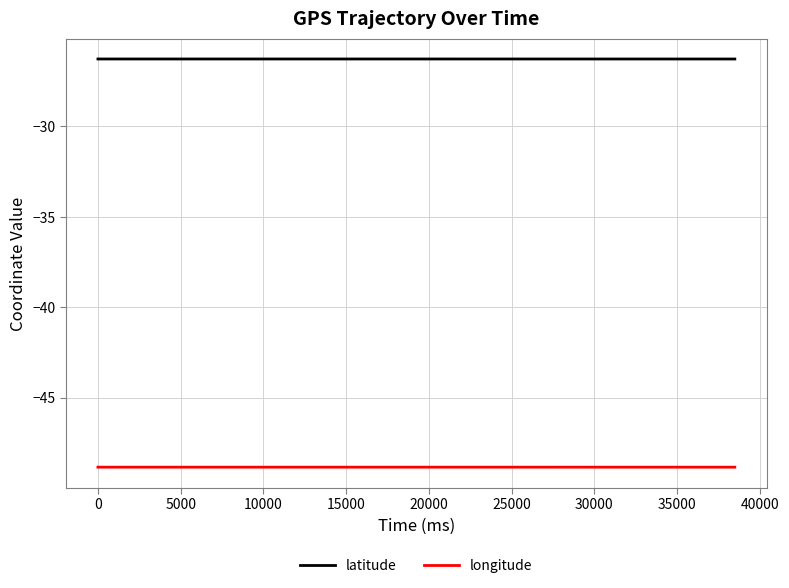

Which series has the largest total across all categories?

latitude